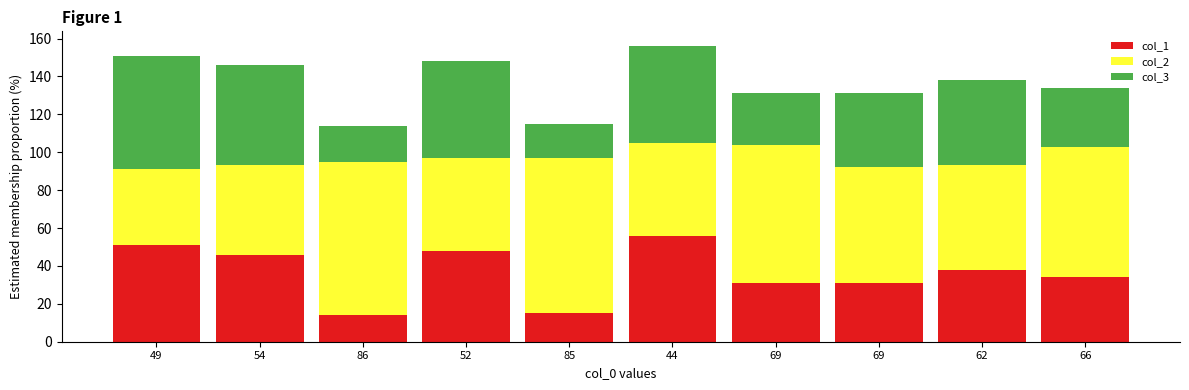

How many data points does each series have?

10